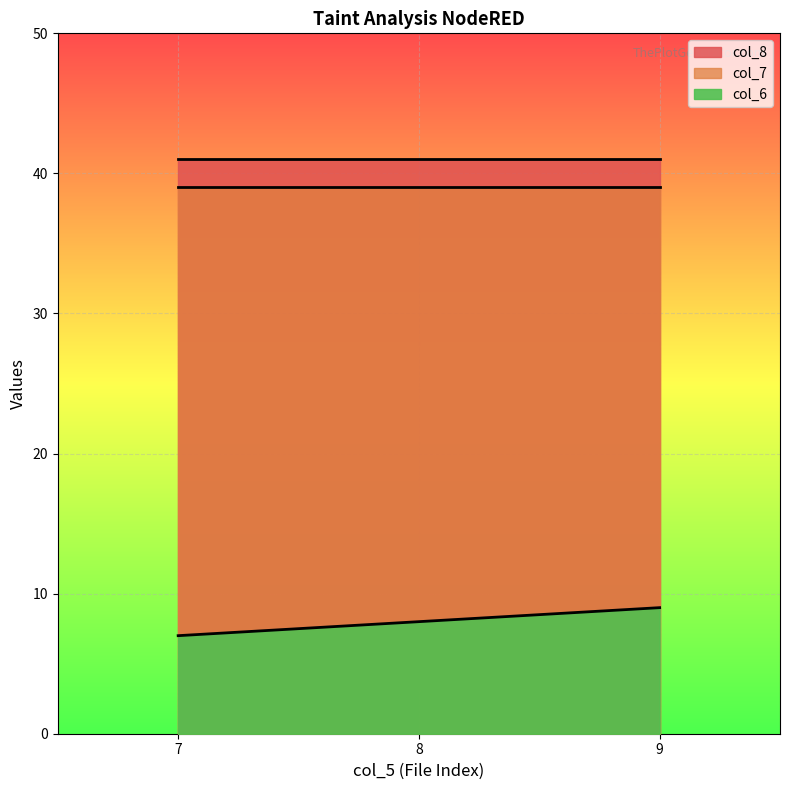

At which category is the sum across all series the highest?

9